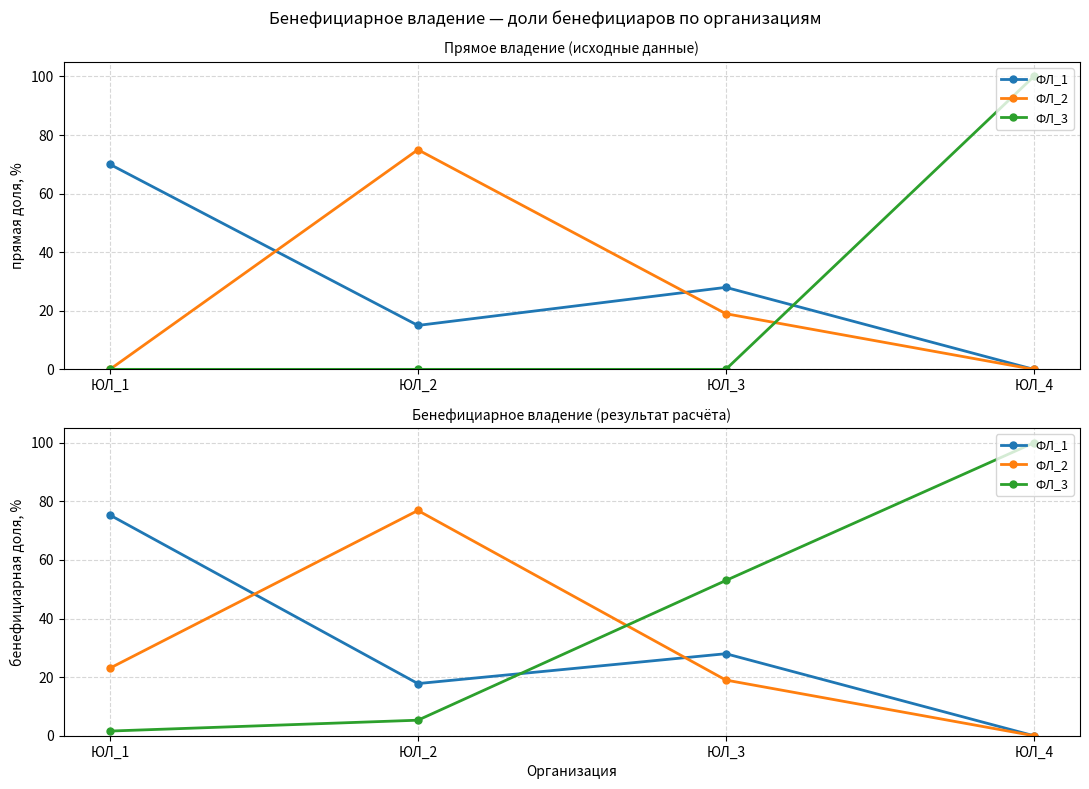

What is the value of the ФЛ_3 point at the 4th from the left?

100.0